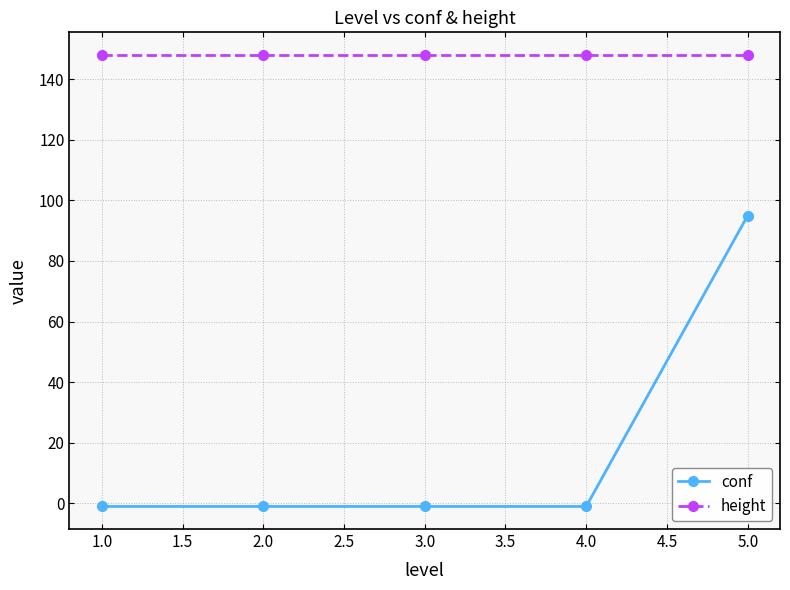

Is this an area chart (filled region under the line)?

No